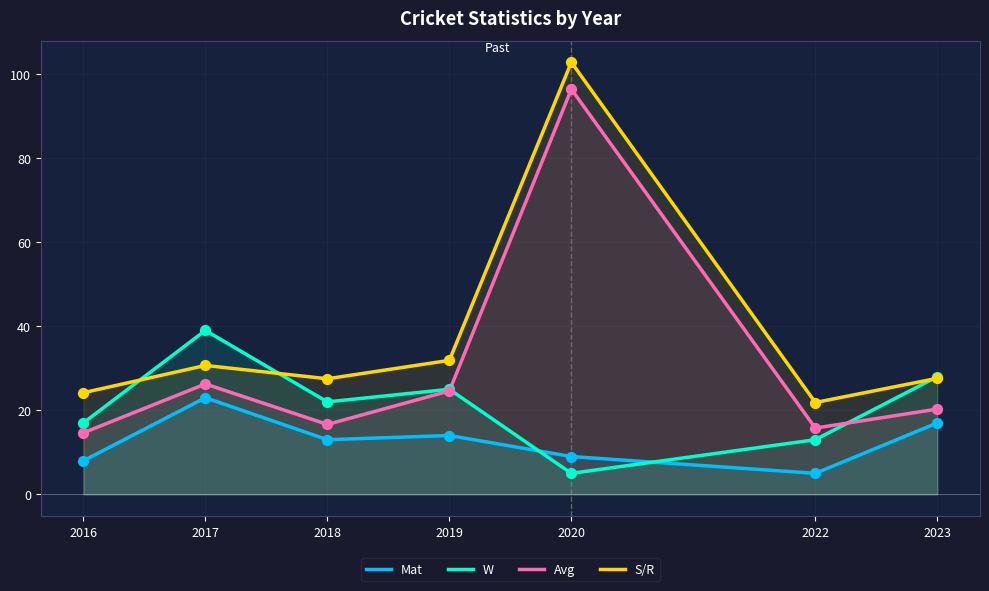

Which series contains the highest Y value?

S/R